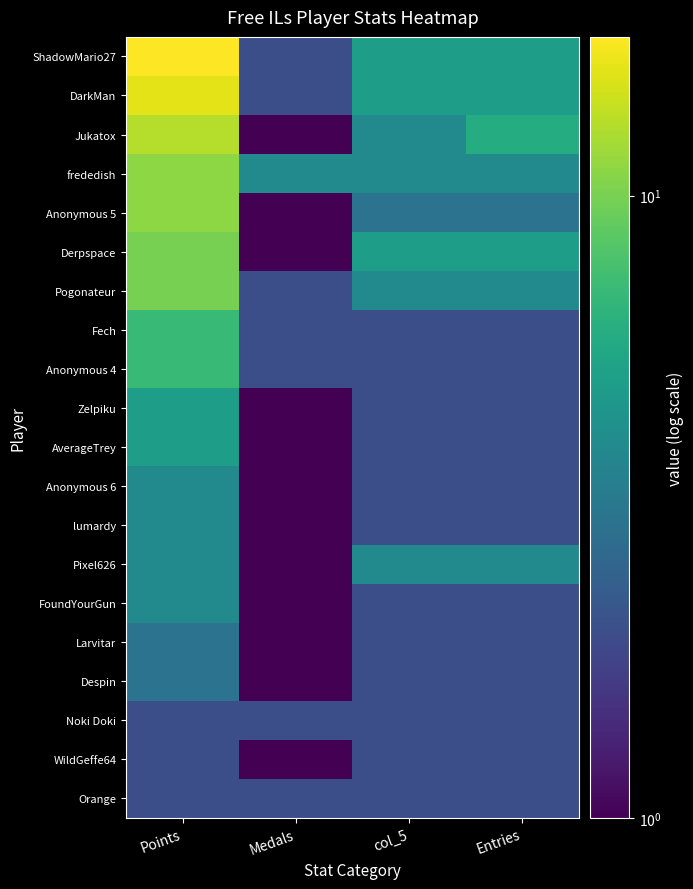

What is the spread (max minus min) of values at Medals?

3